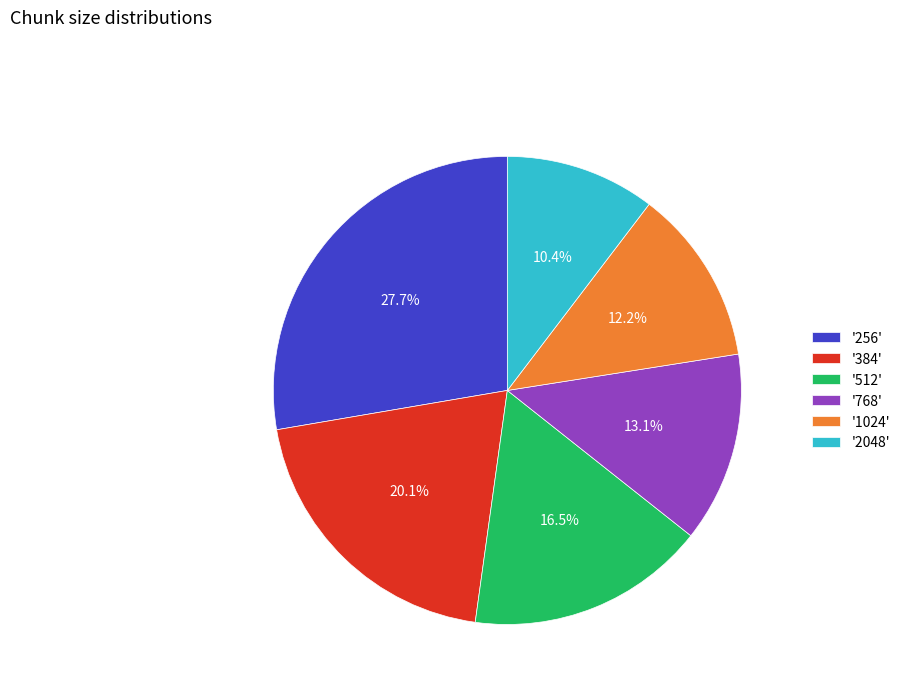

Which has a higher value, '1024' or '2048'?

'1024'